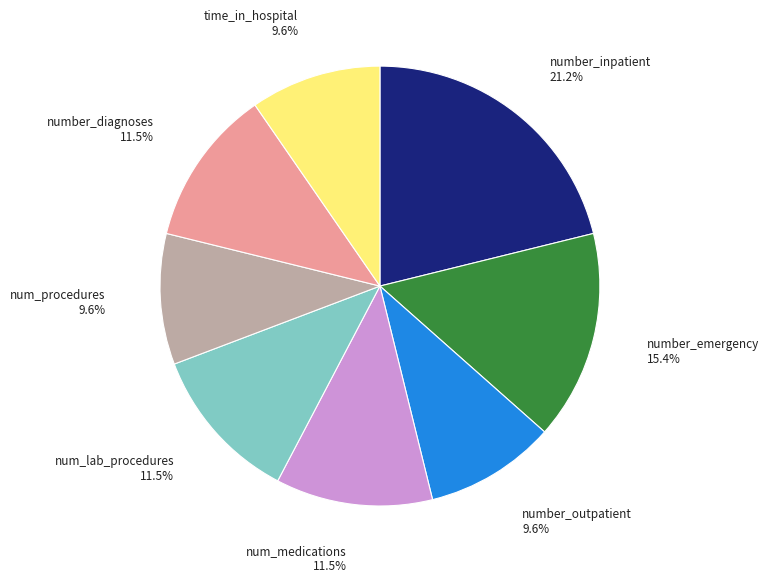

What is the largest slice in the pie chart?

number_inpatient